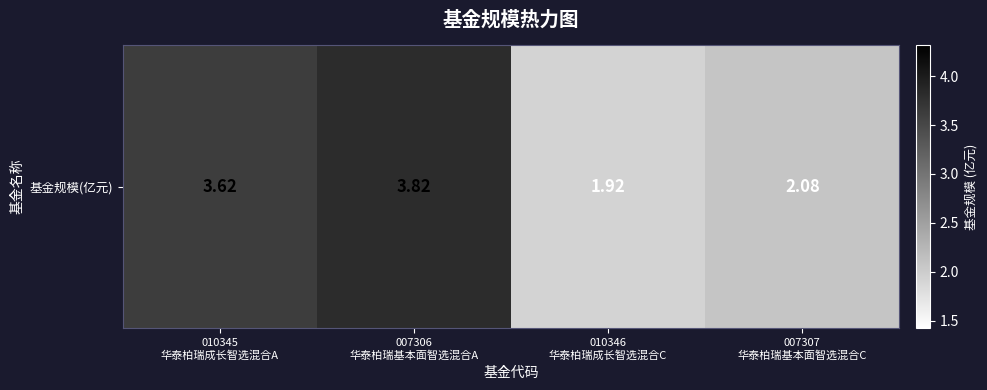

What is the ratio of the value at 007306
华泰柏瑞基本面智选混合A to the value at 010345
华泰柏瑞成长智选混合A?

1.1